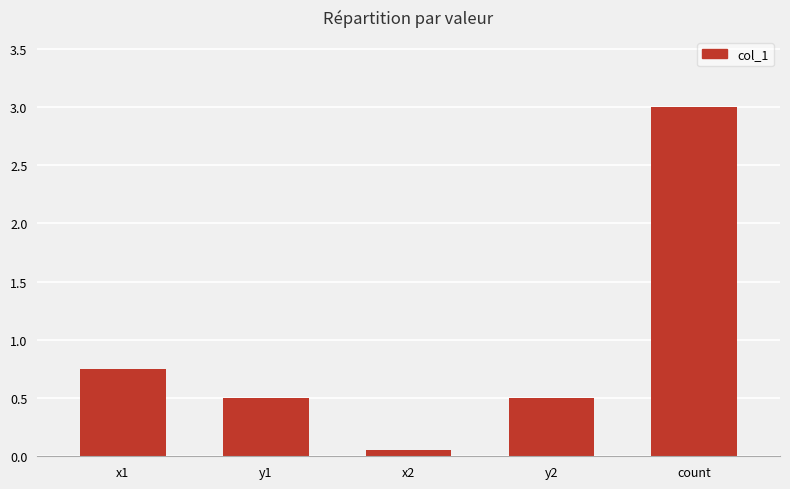

At which category does the chart reach its peak across all series?

count